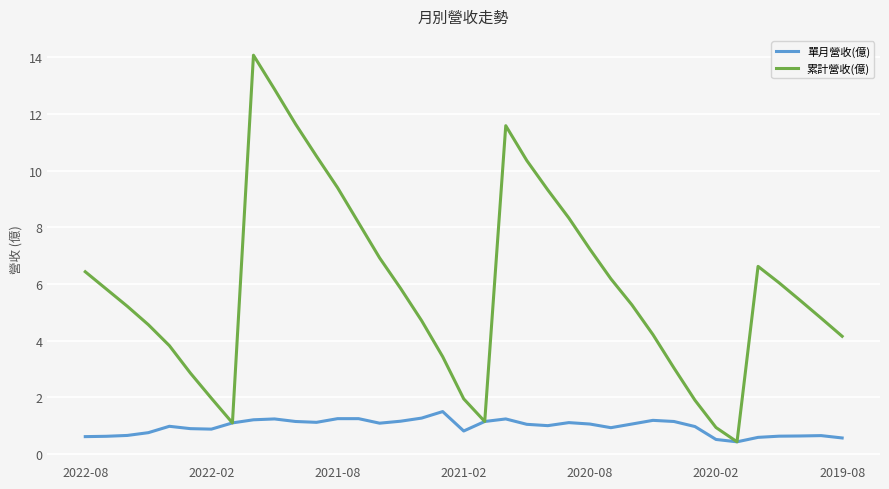

Which series has the largest total across all categories?

累計營收(億)